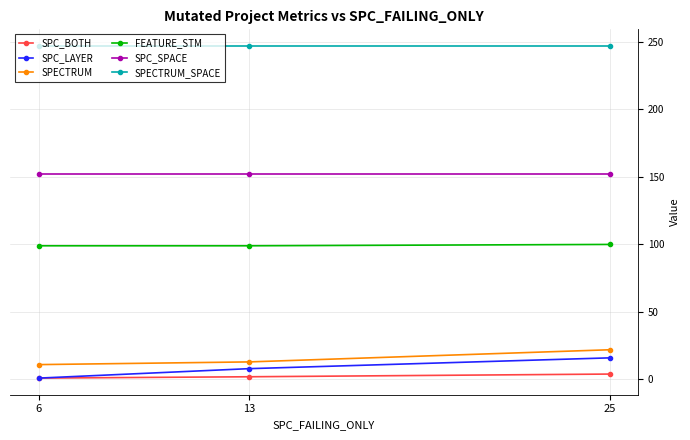

Count the number of data series in this chart.

6